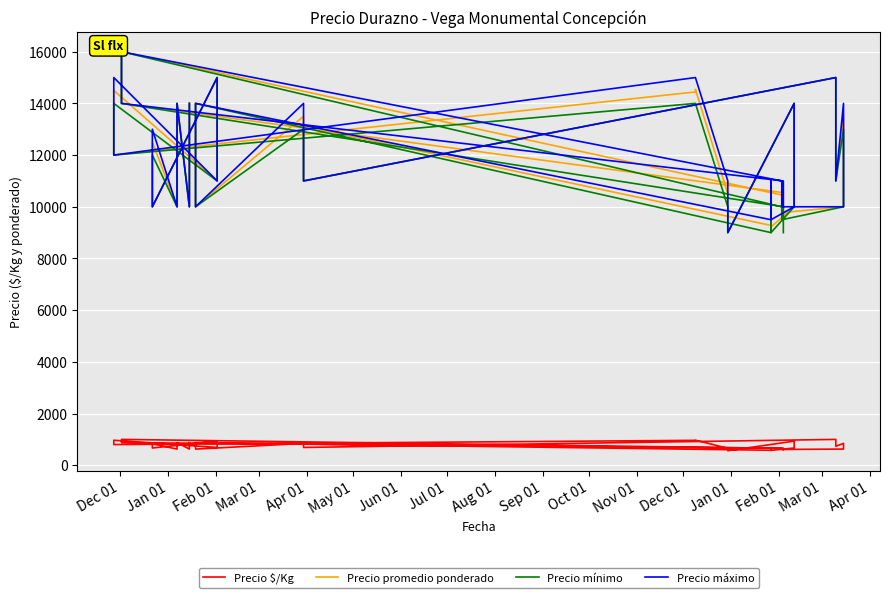

What is the highest value of the Precio $/Kg series?

1000